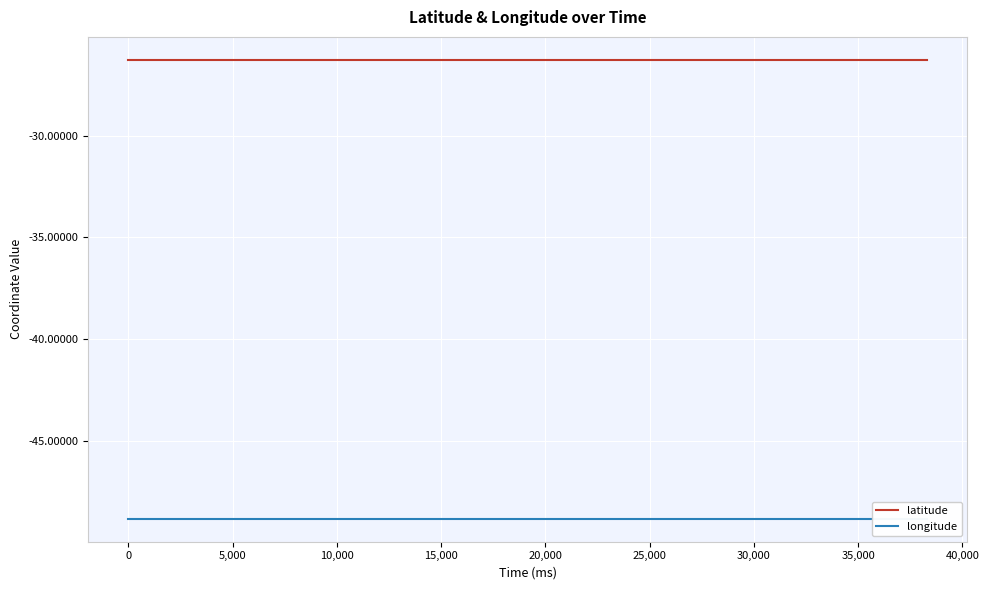

What are all the series names shown in the legend?

latitude, longitude